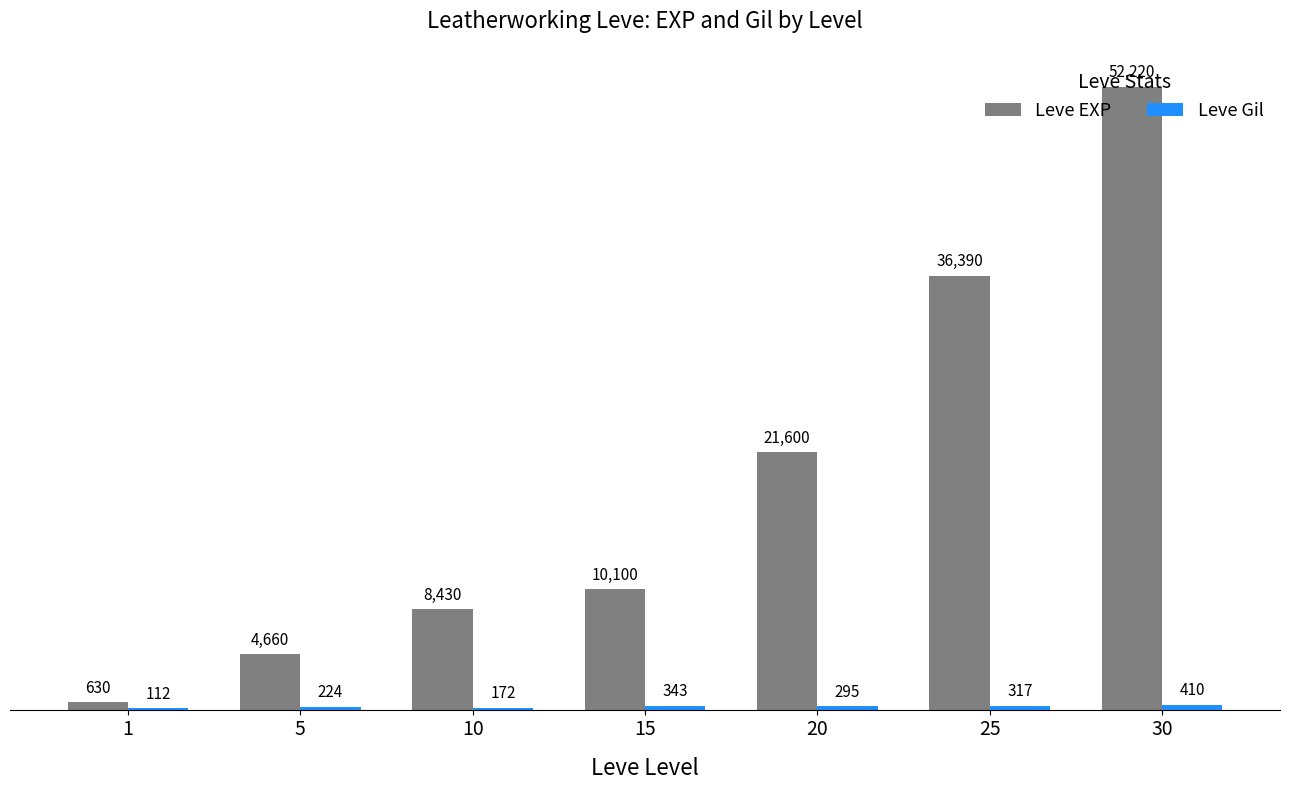

What is the sum of all Leve EXP values?

134030